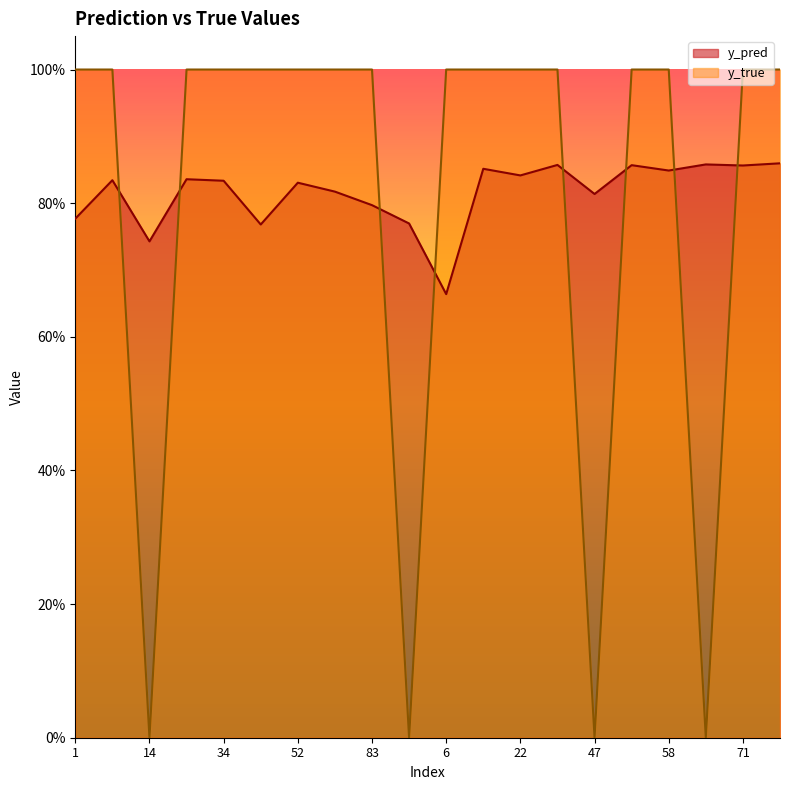

What are all the series names shown in the legend?

y_pred, y_true